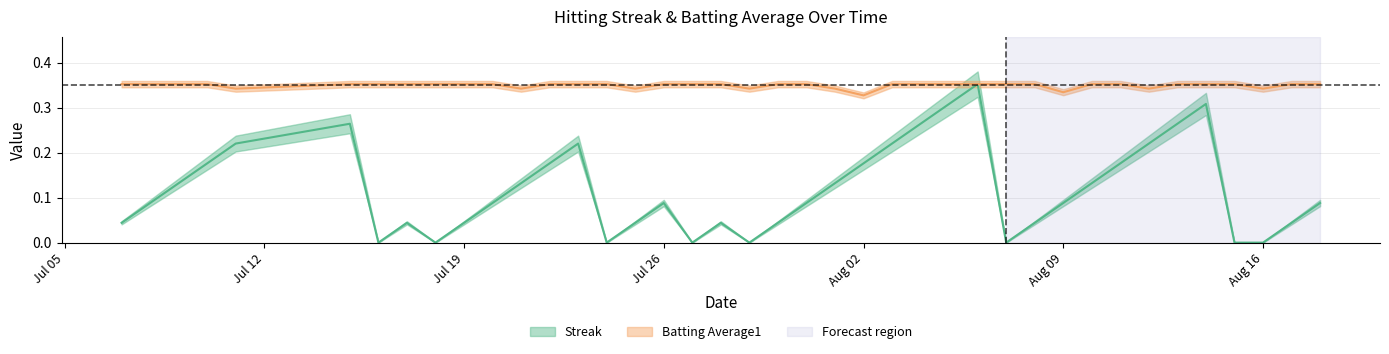

What are all the series names shown in the legend?

Streak, Batting Average1